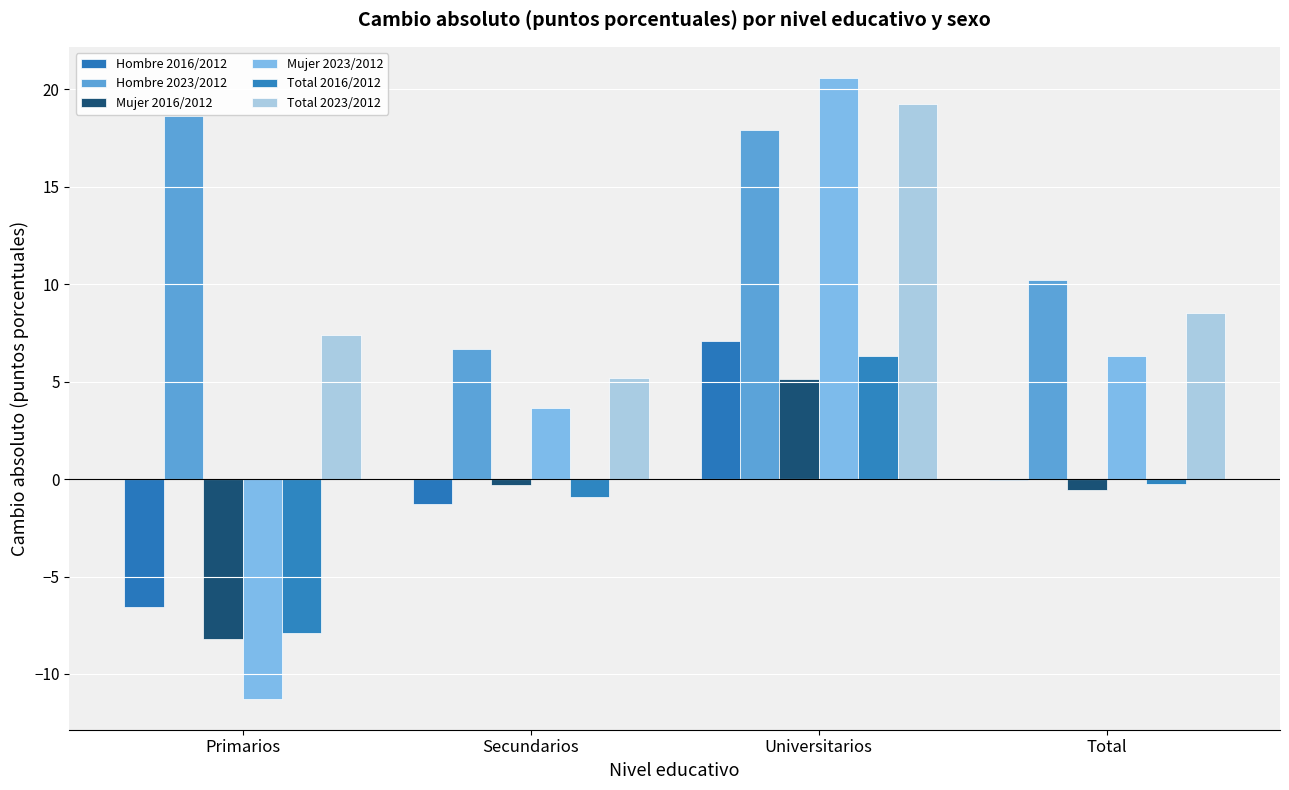

What is the average value of the Mujer 2016/2012 series?

-1.0